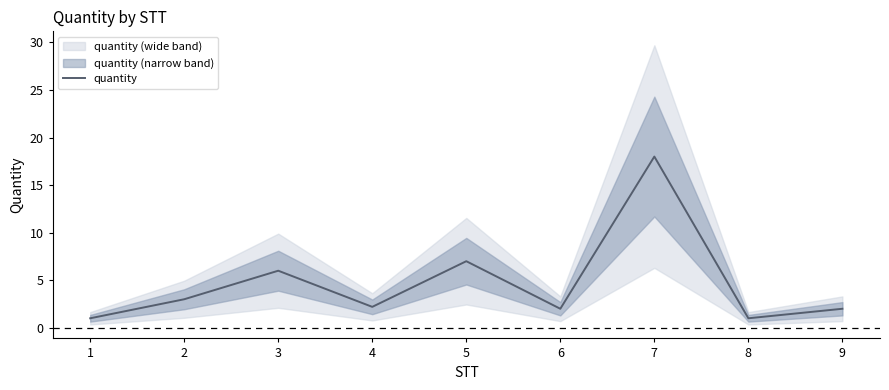

What is the greatest value displayed?

18.0